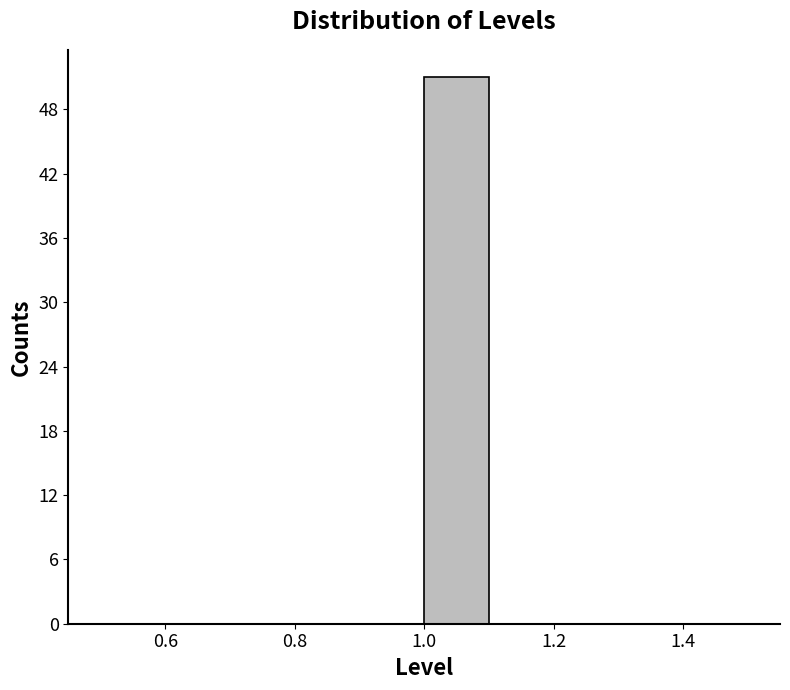

Reading left to right, transcribe this chart: for each bar, give the range it covers on the x-axis and its height. The values are not printed on the chart, so give them approximately, as read against the axis.

0.5 to 0.6: 0
0.6 to 0.7: 0
0.7 to 0.8: 0
0.8 to 0.9: 0
0.9 to 1.0: 0
1.0 to 1.1: 51
1.1 to 1.2: 0
1.2 to 1.3: 0
1.3 to 1.4: 0
1.4 to 1.5: 0